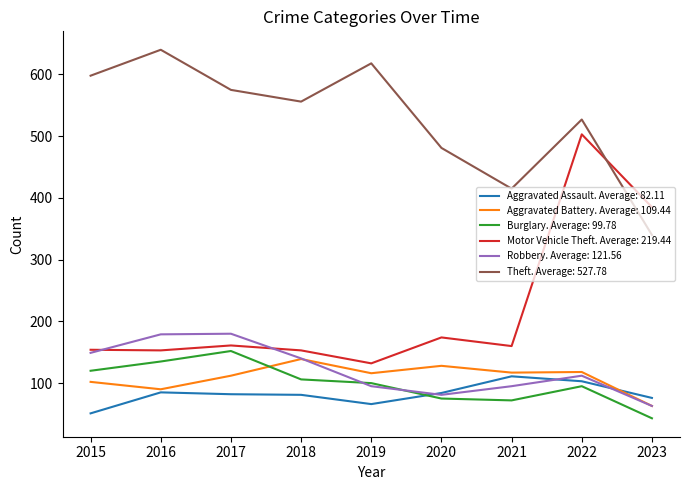

The value of Theft. Average: 527.78 at 2020 is 655. True or false?

False